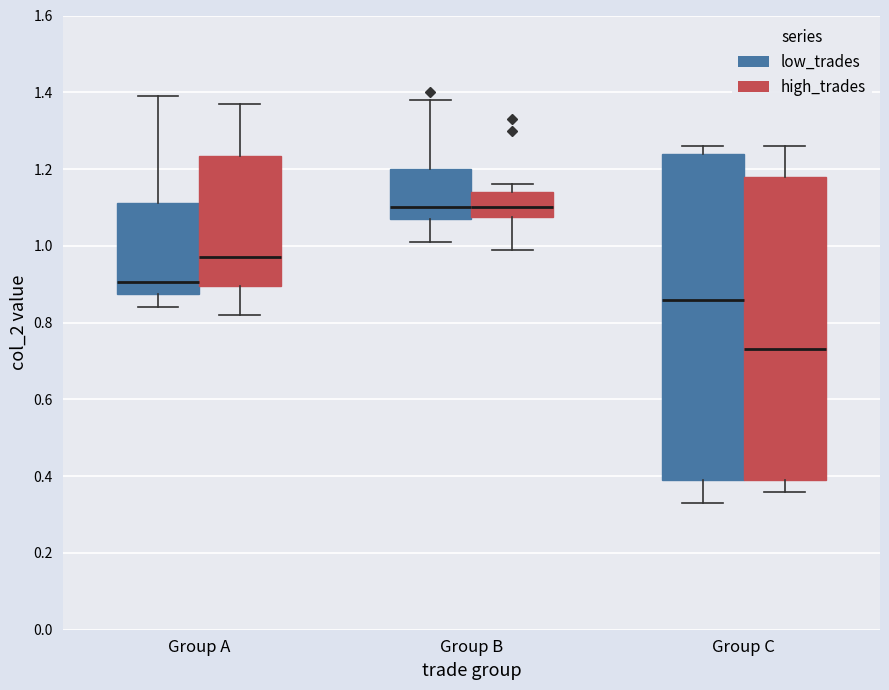

Where does the median line of the box for Group A (high_trades) sit on the y-axis? The values are not printed on the chart, so give them approximately, as read against the axis.

0.98